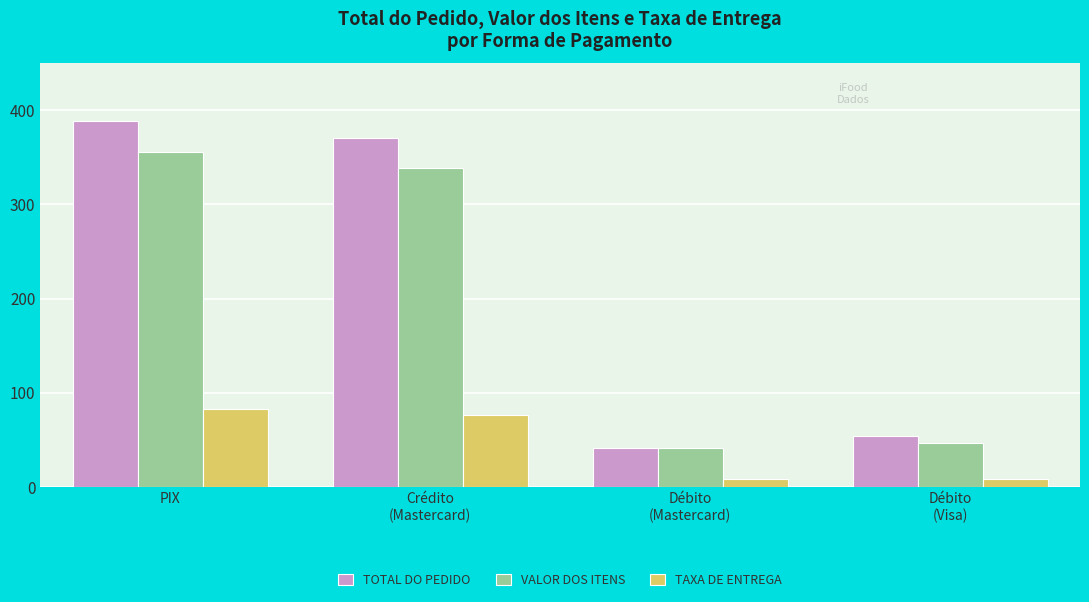

The VALOR DOS ITENS series shows 58.1 at Débito
(Mastercard). True or false?

False